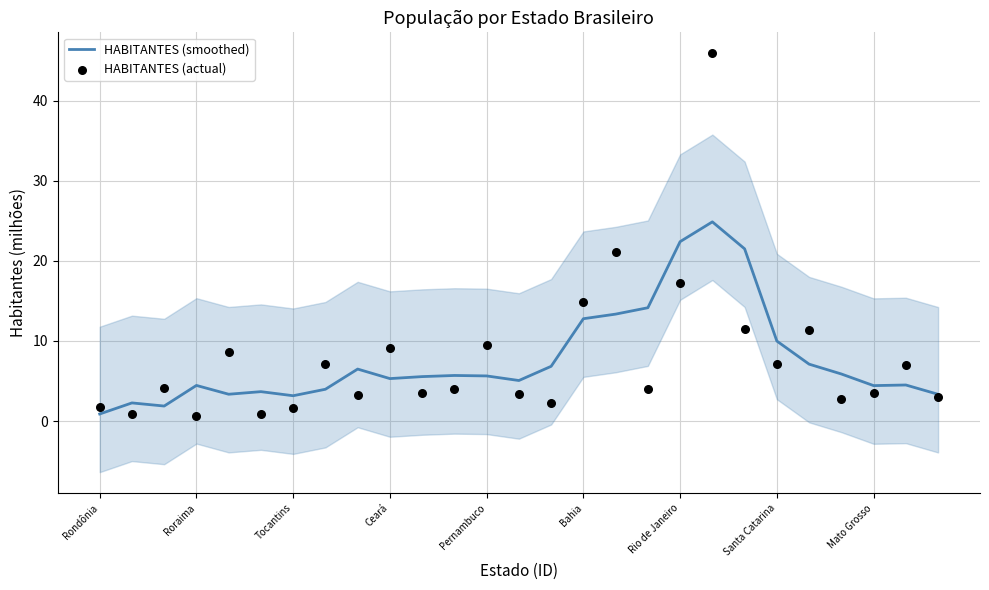

What are all the series names shown in the legend?

HABITANTES (smoothed), HABITANTES (actual)